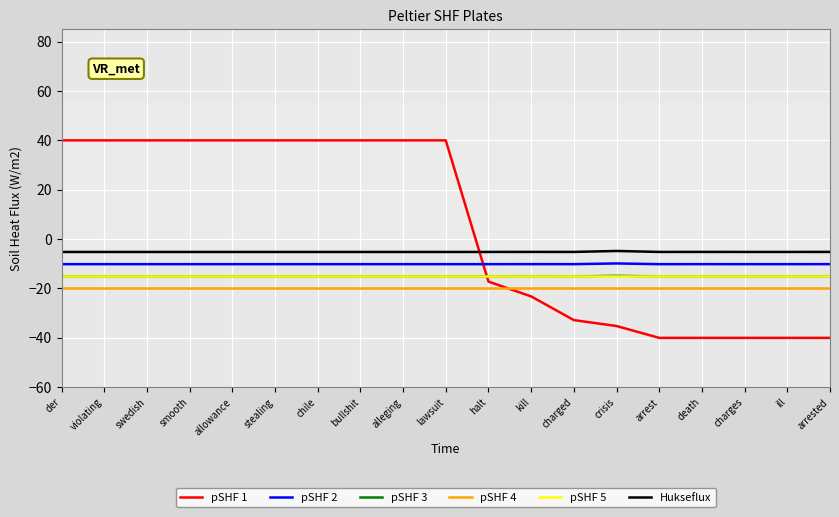

Between der and charged, which series saw the biggest shift?

pSHF 1